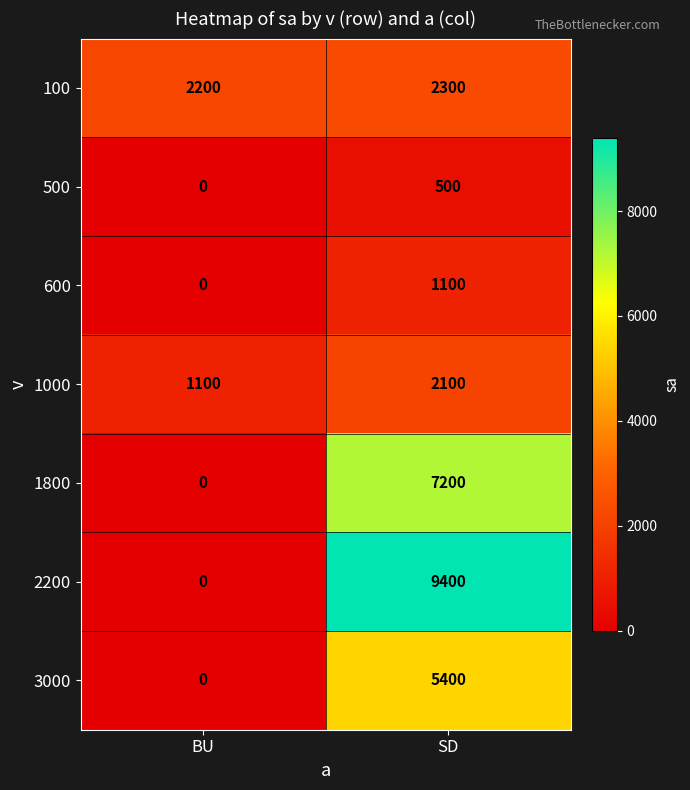

What is the approximate value of 3000 at SD, to the nearest 10?

5400